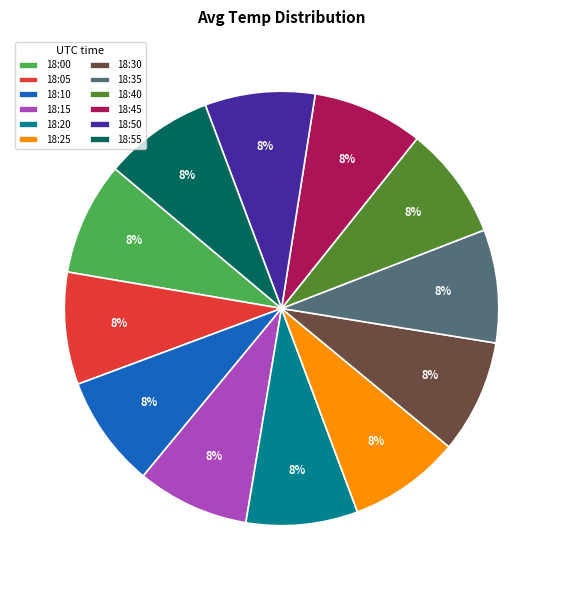

Combined, do 18:20 and 18:25 account for over 50%?

No